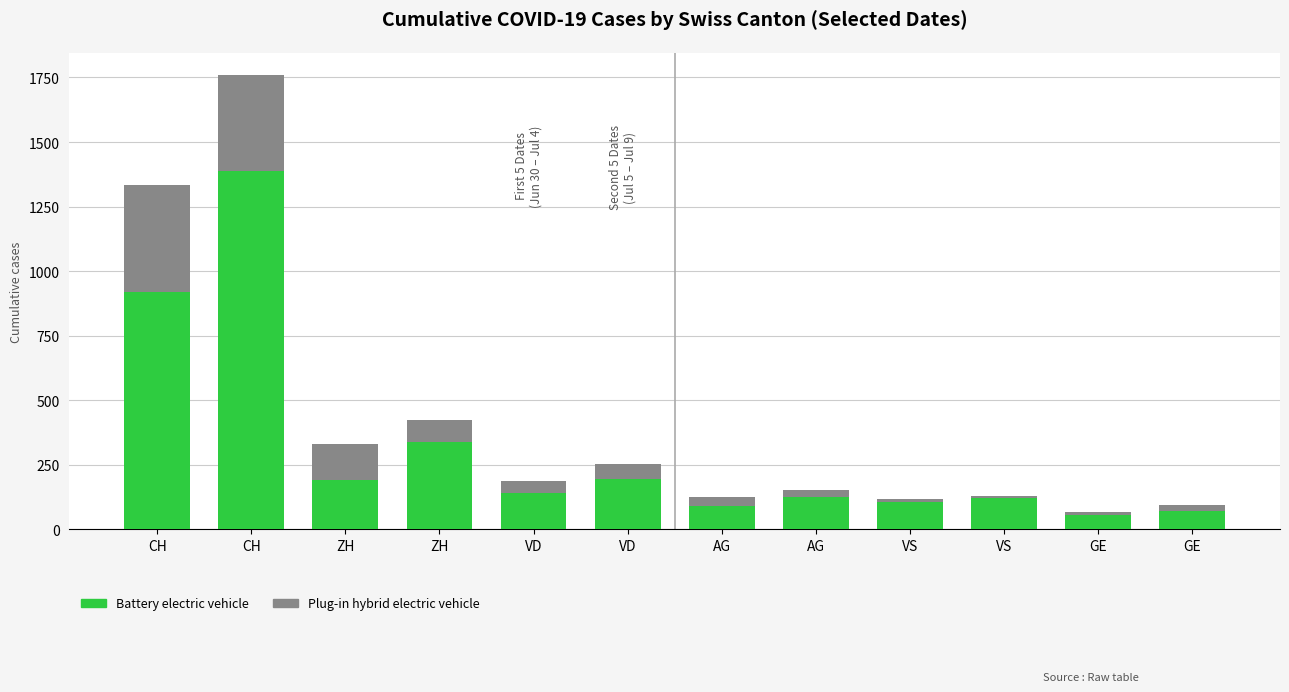

Is the value of Plug-in hybrid electric vehicle at VD greater than the value of Battery electric vehicle at ZH?

No